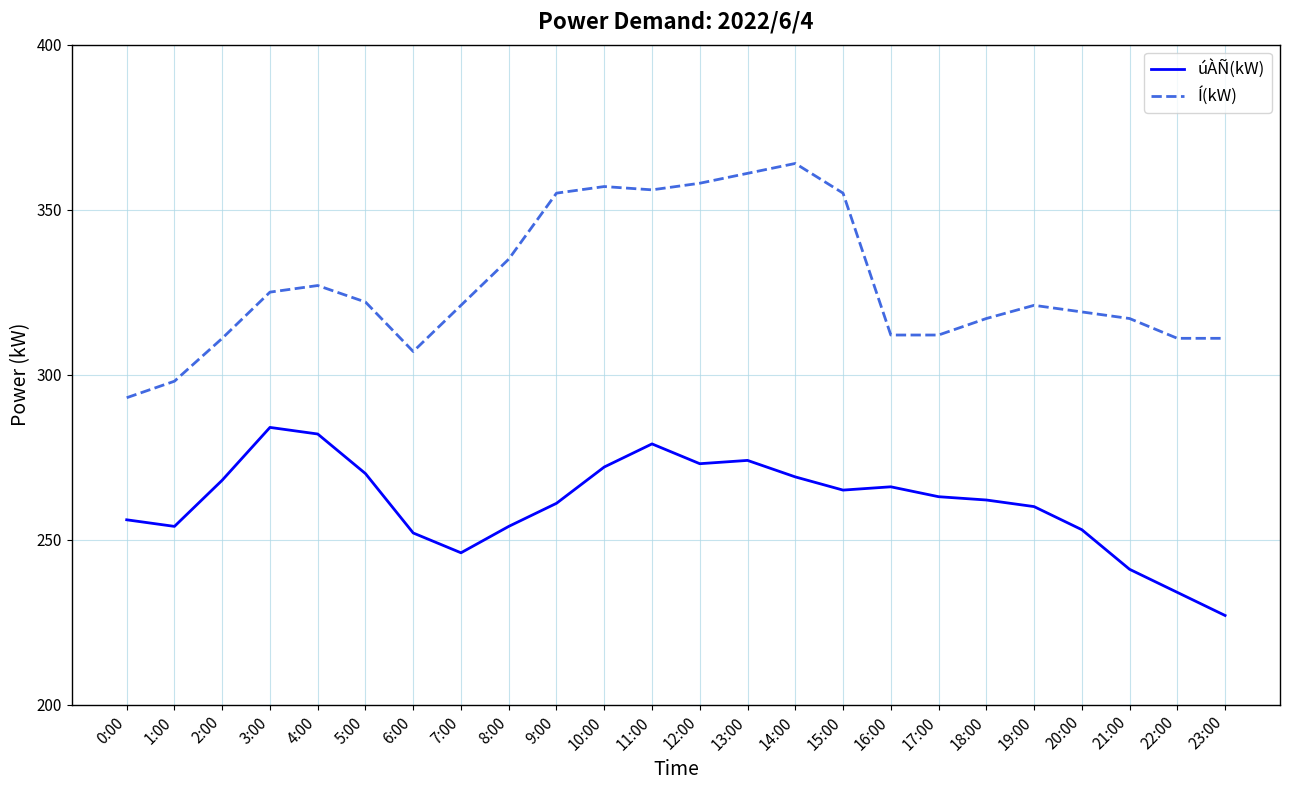

Is this an area chart (filled region under the line)?

No